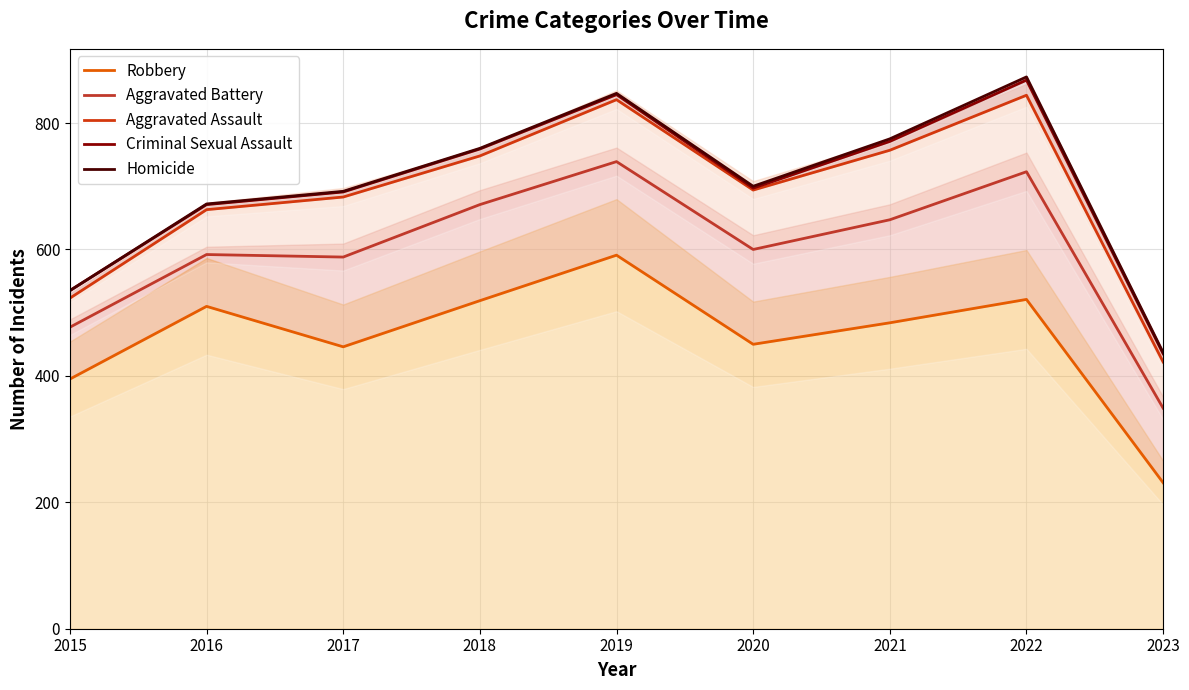

Where is Criminal Sexual Assault nearest to the value 651?

2016